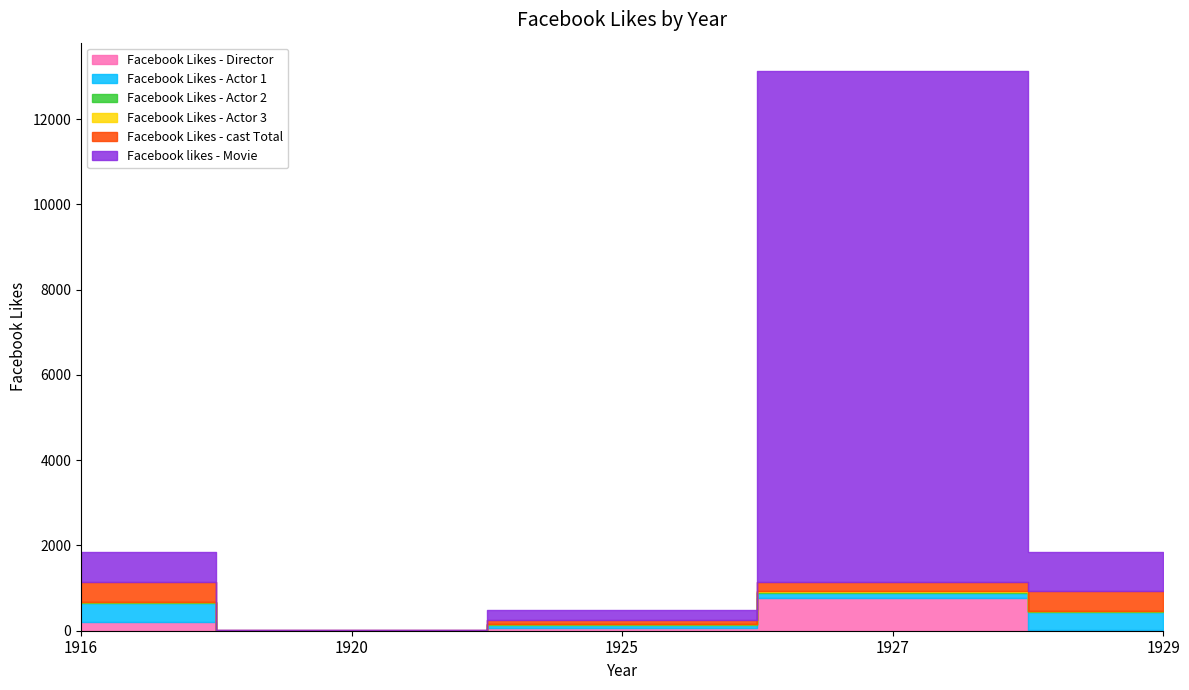

What is the sum of all Facebook Likes - Actor 1 values?

1081